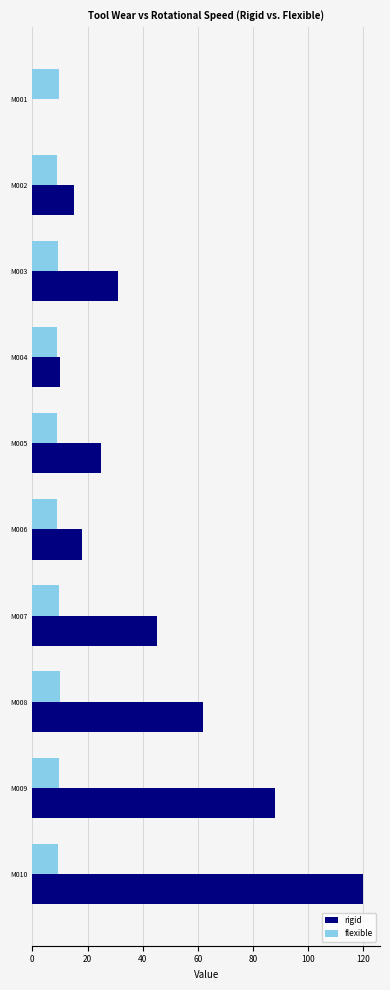

True or false: rigid has a value of 31.0 at M003.

True